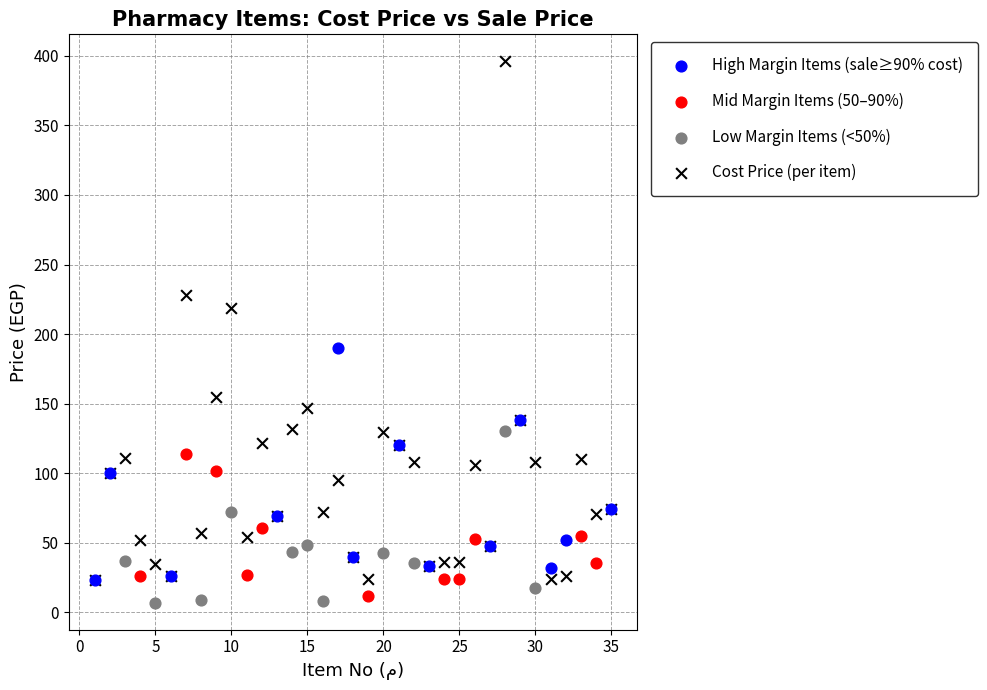

Which series has the largest Y range (max minus min)?

Cost Price (per item)